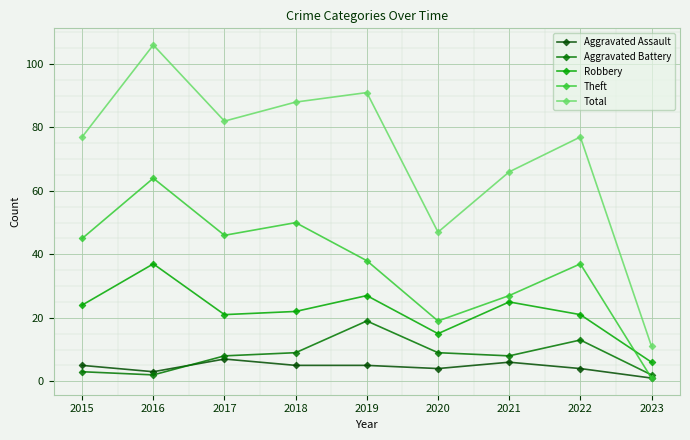

What is the sum of all Aggravated Assault values?

40